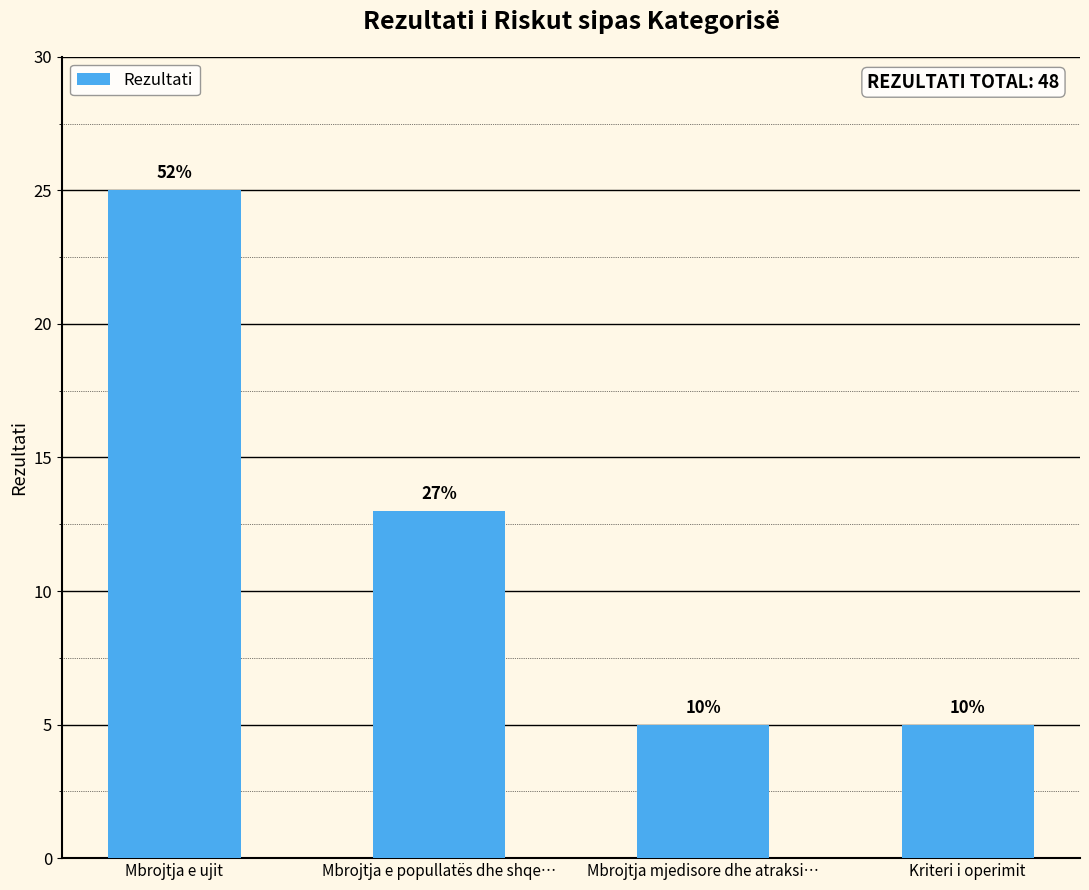

Reading right to left, extract all data points from this chart.

5	5	13	25